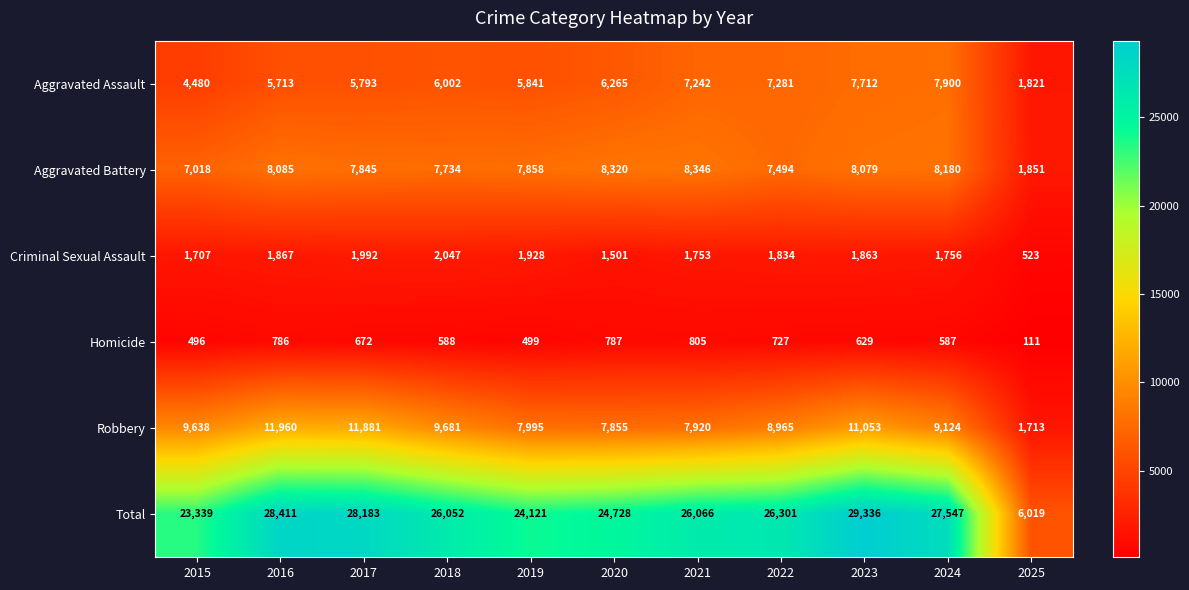

True or false: Criminal Sexual Assault has a value of 648 at 2018.

False